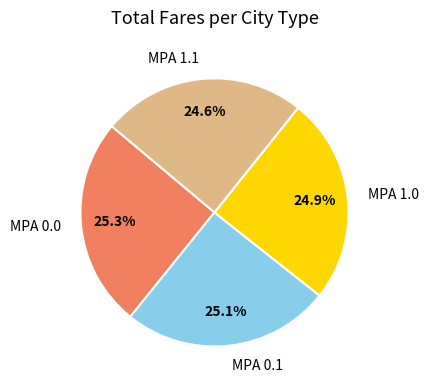

What is the total percentage of MPA 0.0 and MPA 0.1?

50.5%